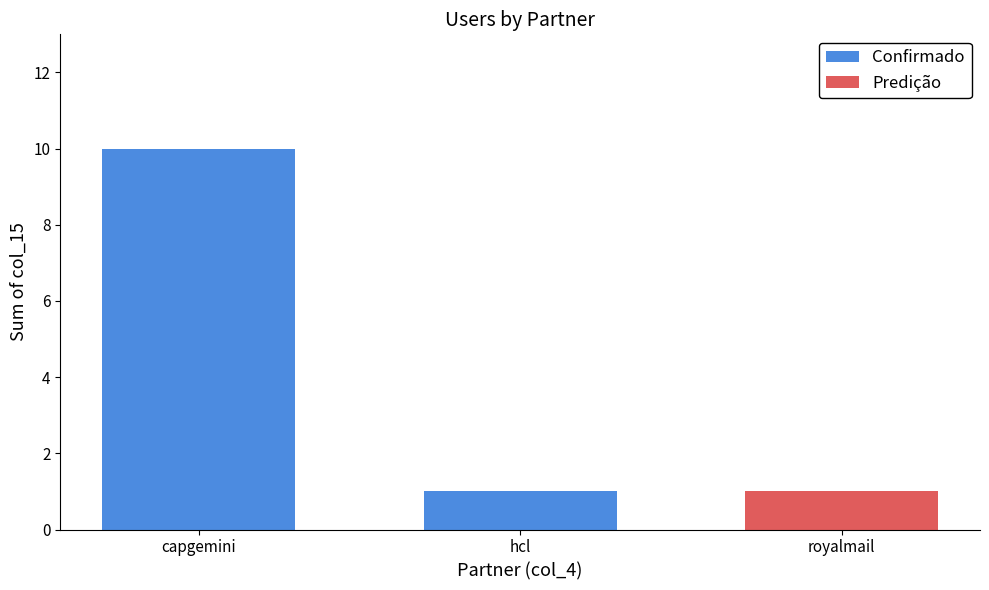

What is the greatest value displayed?

10